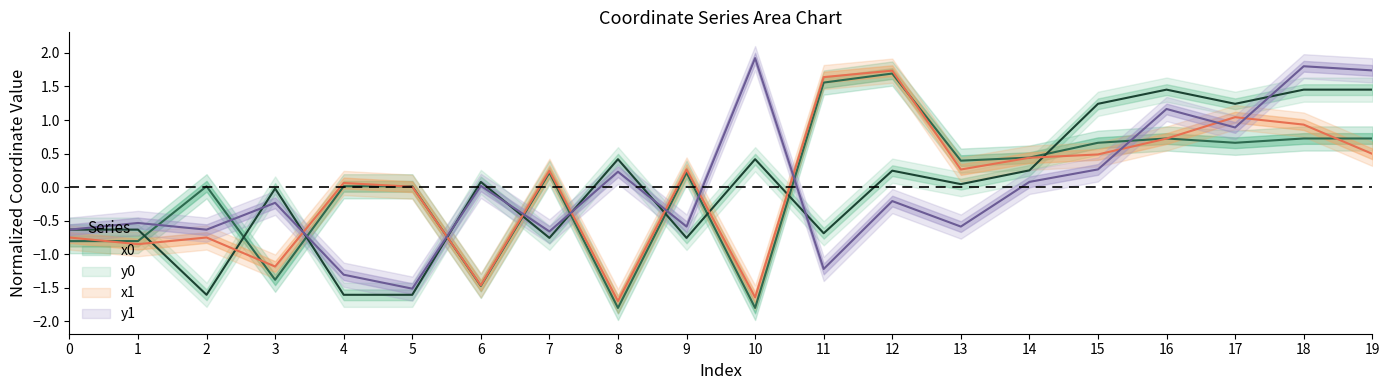

Read the x0 value at 7.

0.2